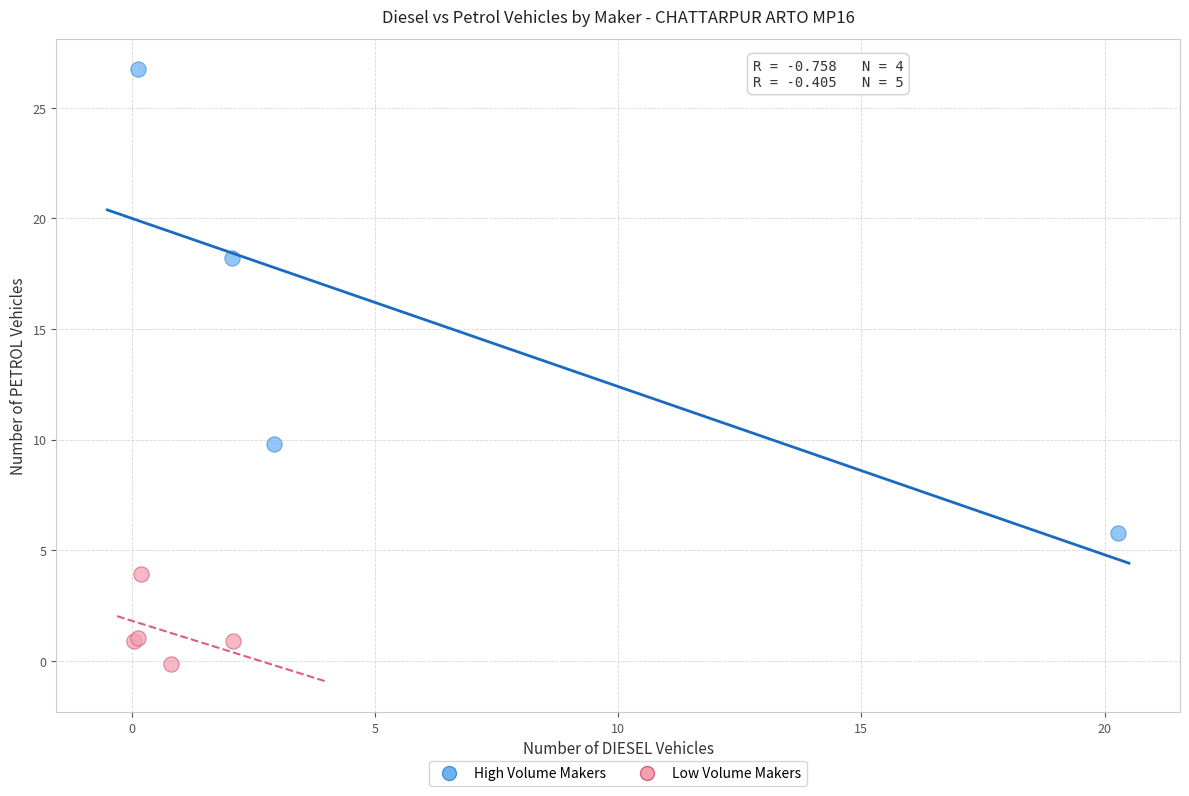

Which series reaches the minimum Y coordinate?

Low Volume Makers